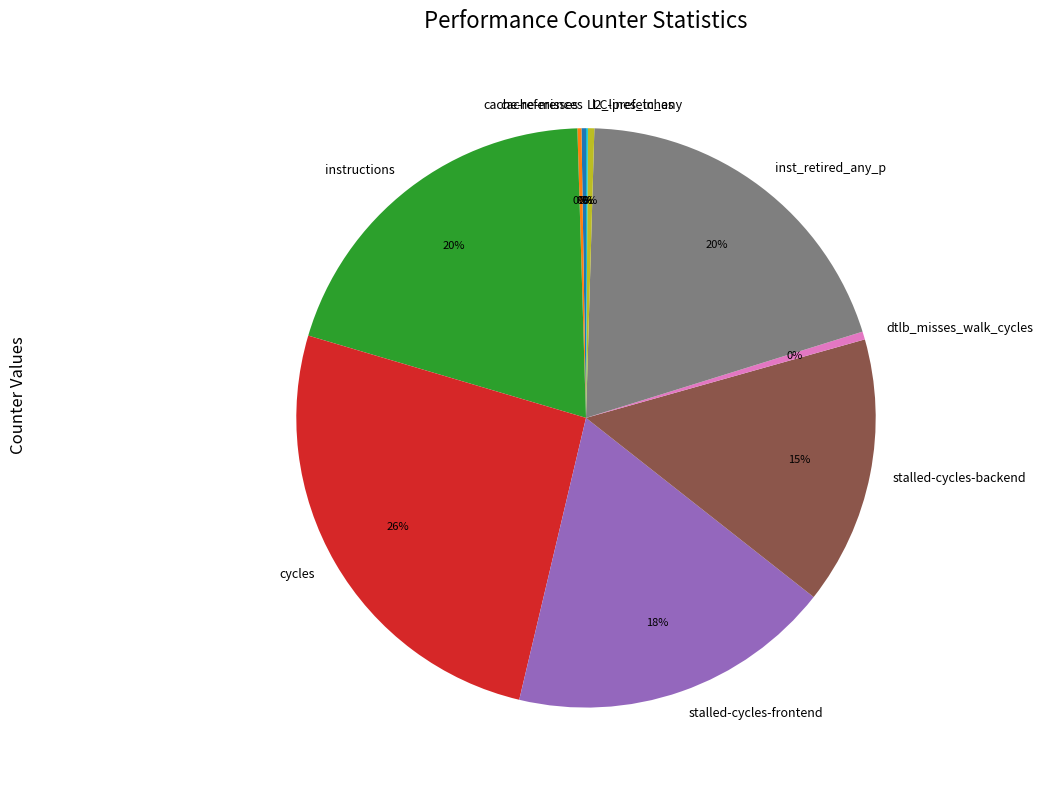

Approximately how many times larger is the value at instructions compared to cycles?

0.8